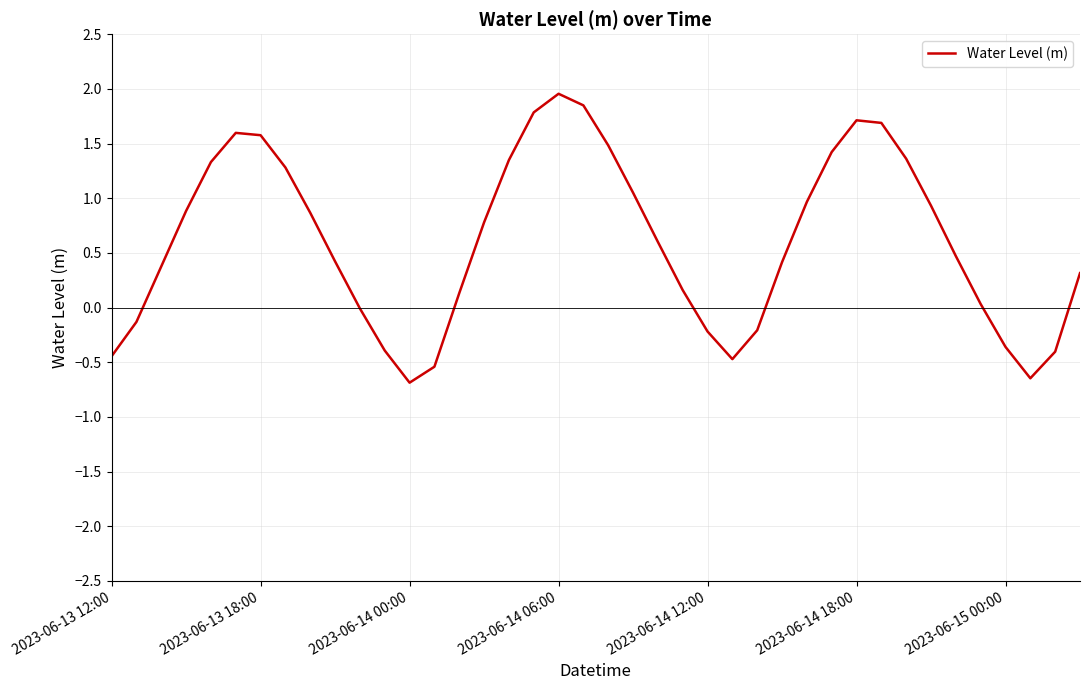

What is the maximum value shown in the chart?

2.0